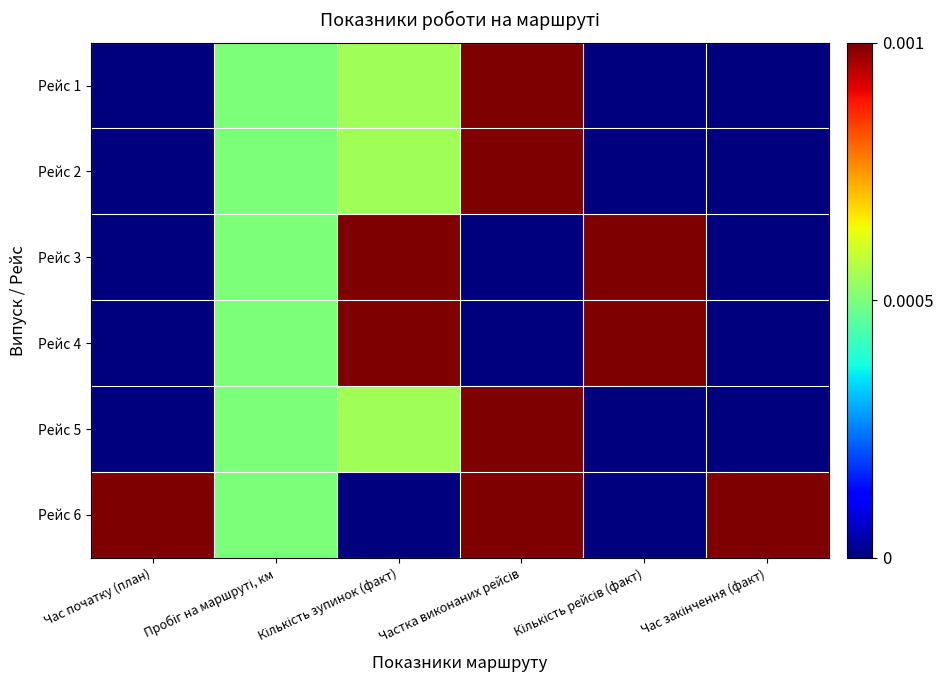

Reading left to right, extract all data points from this chart.

Рейс 1: Час початку (план)=0.0	Пробіг на маршруті, км=0.5	Кількість зупинок (факт)=0.5	Частка виконаних рейсів=1.0	Кількість рейсів (факт)=0.0	Час закінчення (факт)=0.0
Рейс 2: Час початку (план)=0.0	Пробіг на маршруті, км=0.5	Кількість зупинок (факт)=0.5	Частка виконаних рейсів=1.0	Кількість рейсів (факт)=0.0	Час закінчення (факт)=0.0
Рейс 3: Час початку (план)=0.0	Пробіг на маршруті, км=0.5	Кількість зупинок (факт)=1.0	Частка виконаних рейсів=0.0	Кількість рейсів (факт)=1.0	Час закінчення (факт)=0.0
Рейс 4: Час початку (план)=0.0	Пробіг на маршруті, км=0.5	Кількість зупинок (факт)=1.0	Частка виконаних рейсів=0.0	Кількість рейсів (факт)=1.0	Час закінчення (факт)=0.0
Рейс 5: Час початку (план)=0.0	Пробіг на маршруті, км=0.5	Кількість зупинок (факт)=0.5	Частка виконаних рейсів=1.0	Кількість рейсів (факт)=0.0	Час закінчення (факт)=0.0
Рейс 6: Час початку (план)=1.0	Пробіг на маршруті, км=0.5	Кількість зупинок (факт)=0.0	Частка виконаних рейсів=1.0	Кількість рейсів (факт)=0.0	Час закінчення (факт)=1.0